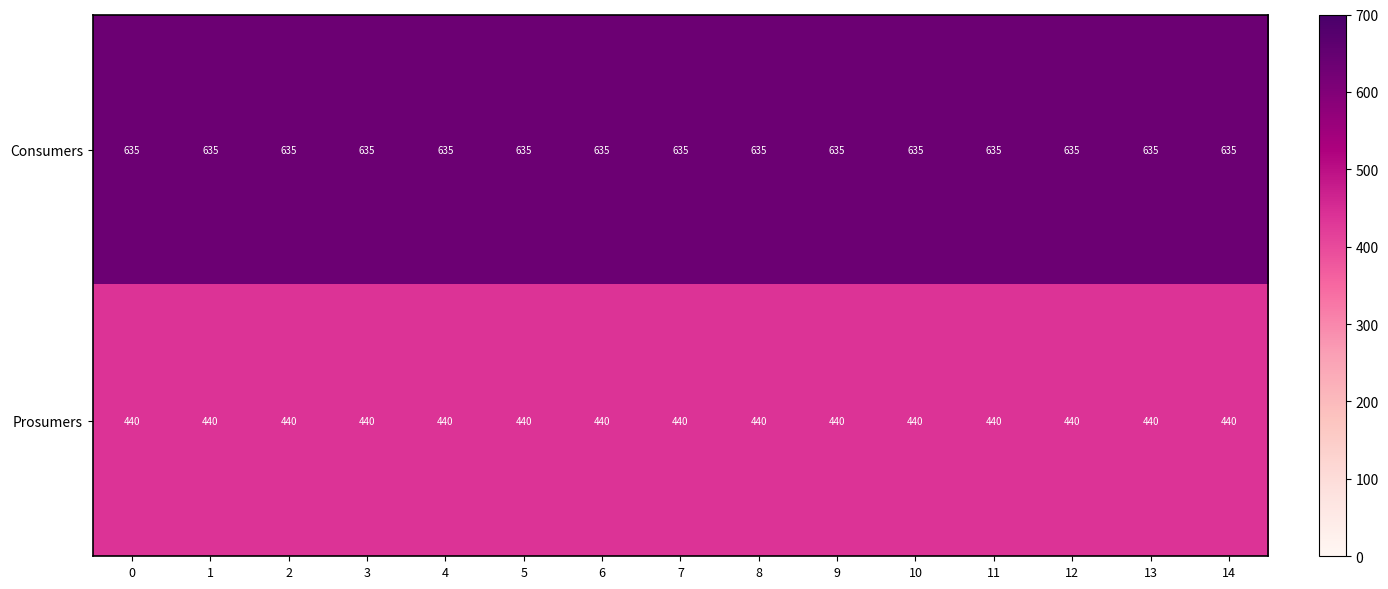

Rank the series at 5 from lowest to highest value.

Prosumers, Consumers